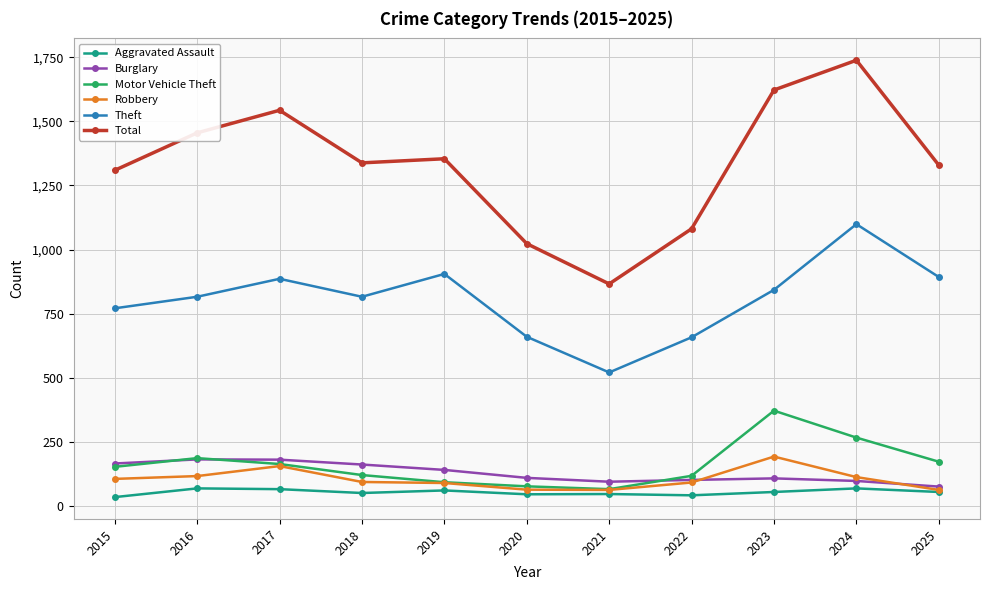

What is the highest value of the Total series?

1738